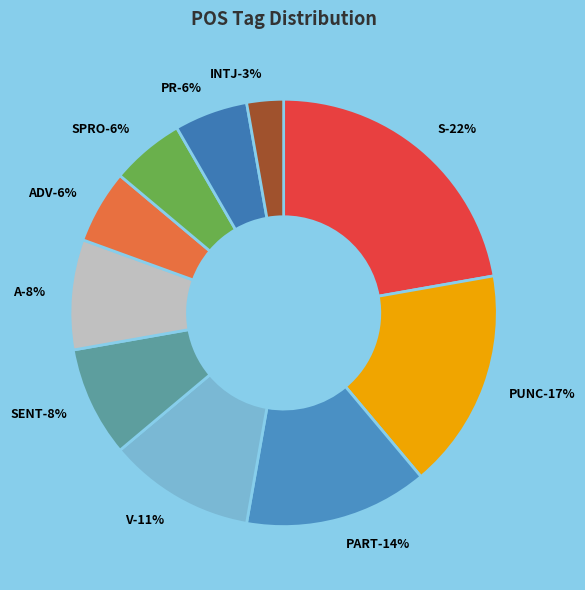

Do A and SPRO together represent more than half of the pie?

No